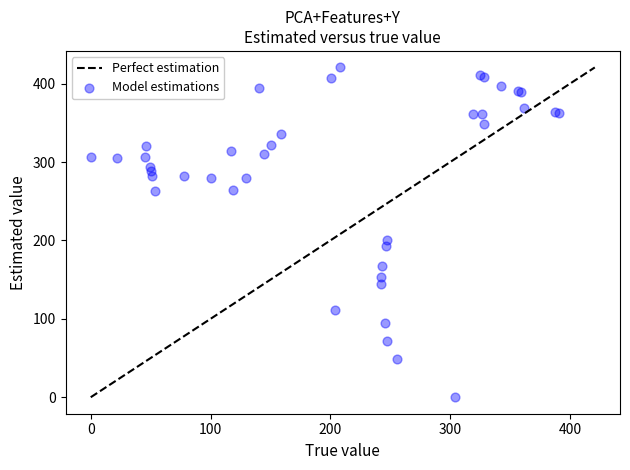

What Y value in the scatter plot is closest to 210?

200.4